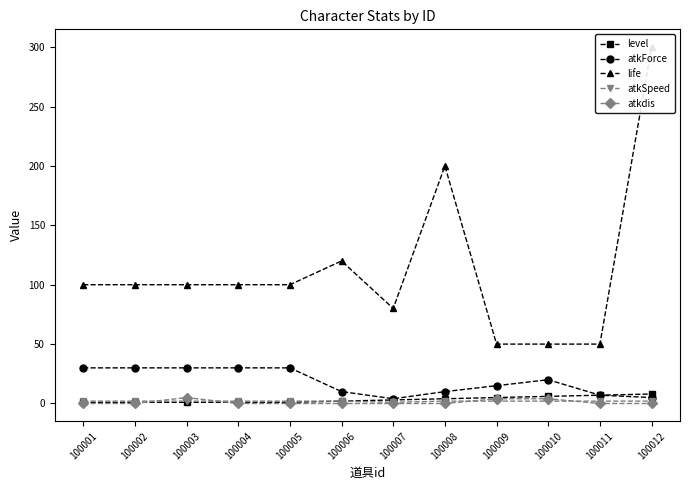

True or false: life and level intersect in this chart.

False